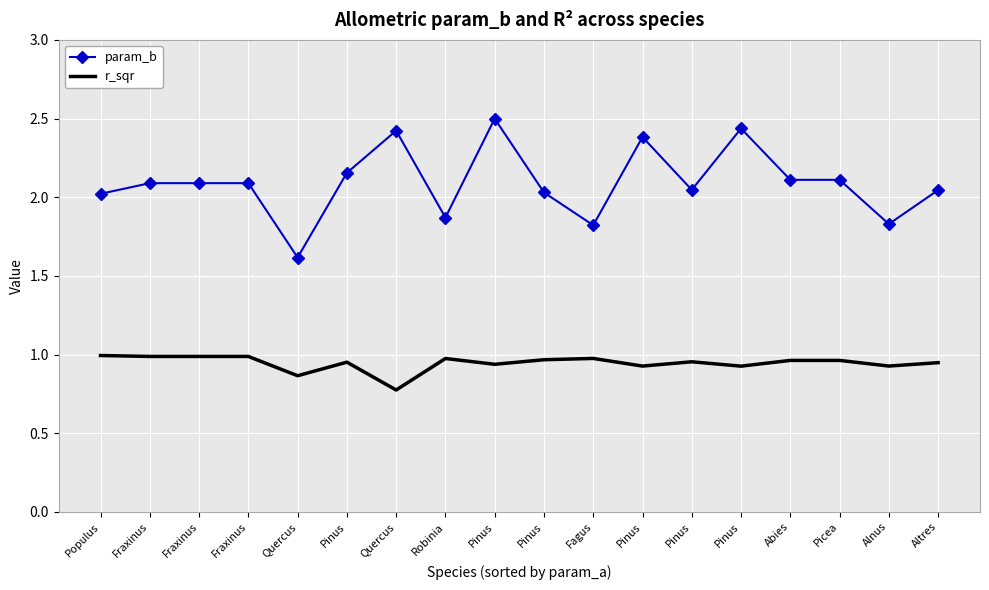

What are all the series names shown in the legend?

param_b, r_sqr